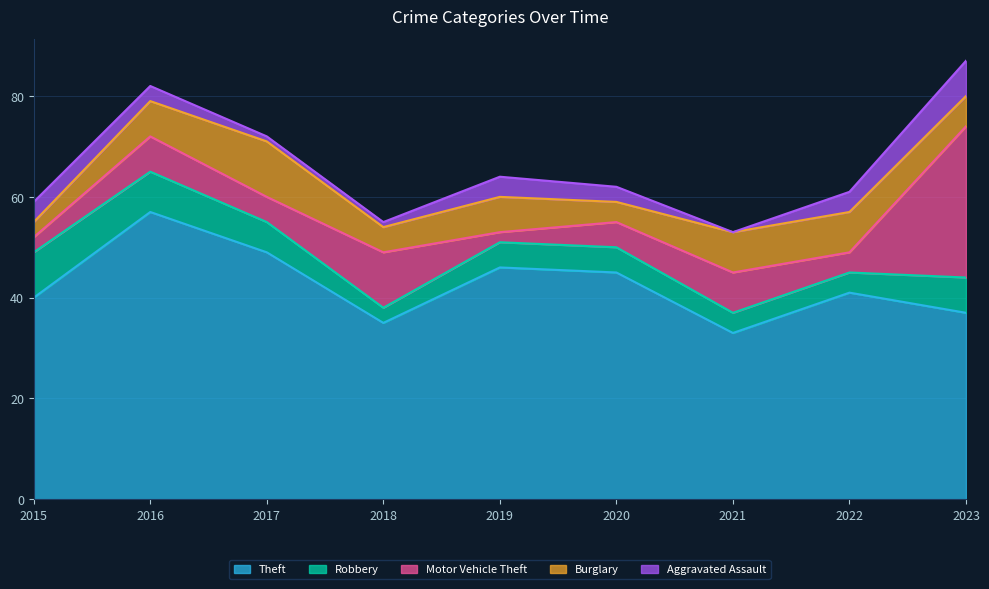

Between 2021 and 2022, which series saw the biggest shift?

Theft